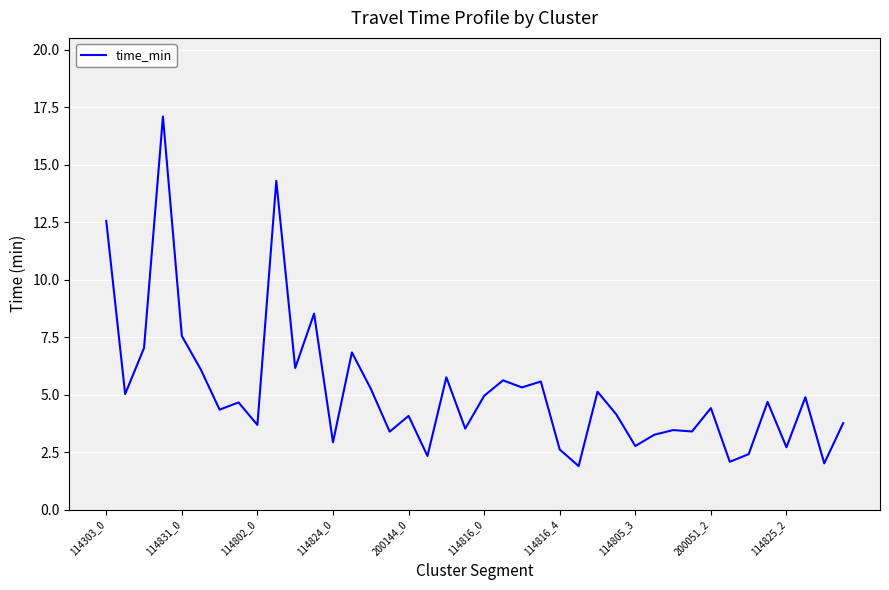

What is the greatest value displayed?

17.1